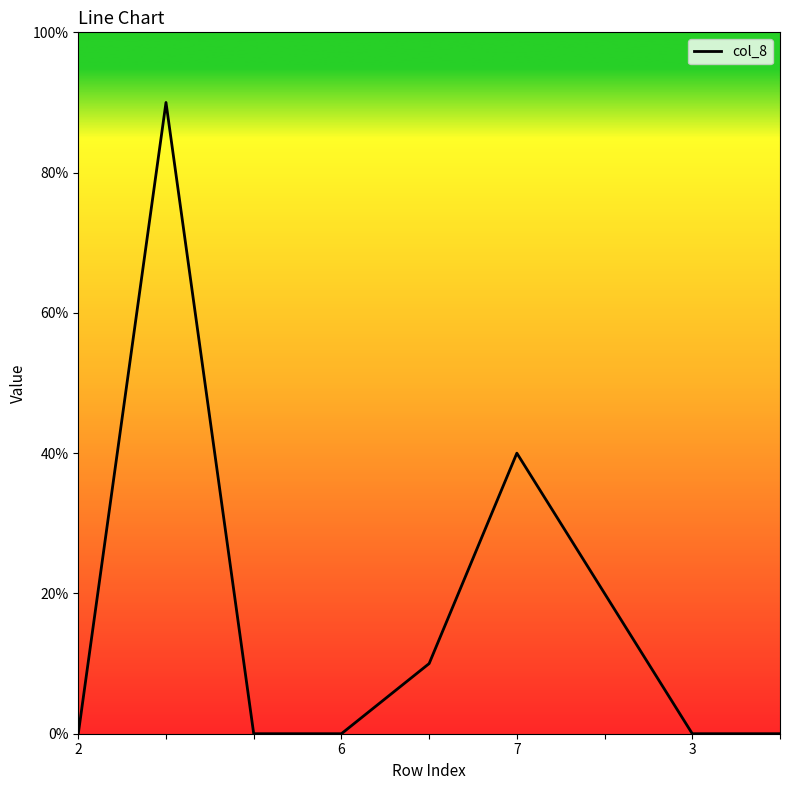

What is the label of the 3rd point from the left?

7